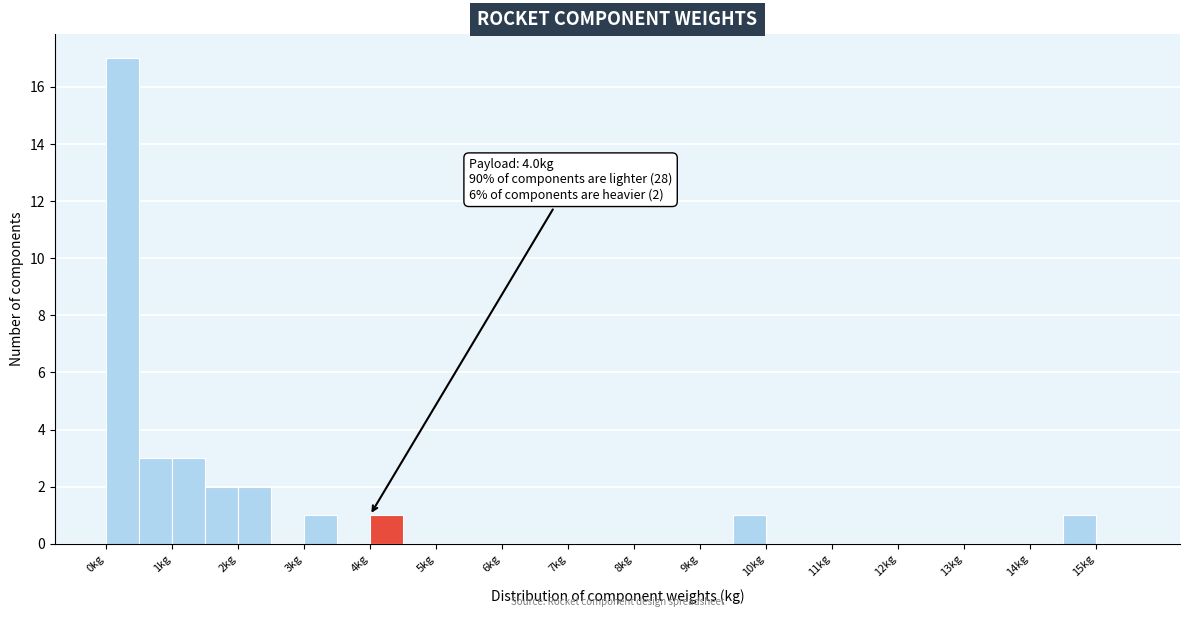

Which range on the x-axis has the tallest bar?

0.0 to 0.5